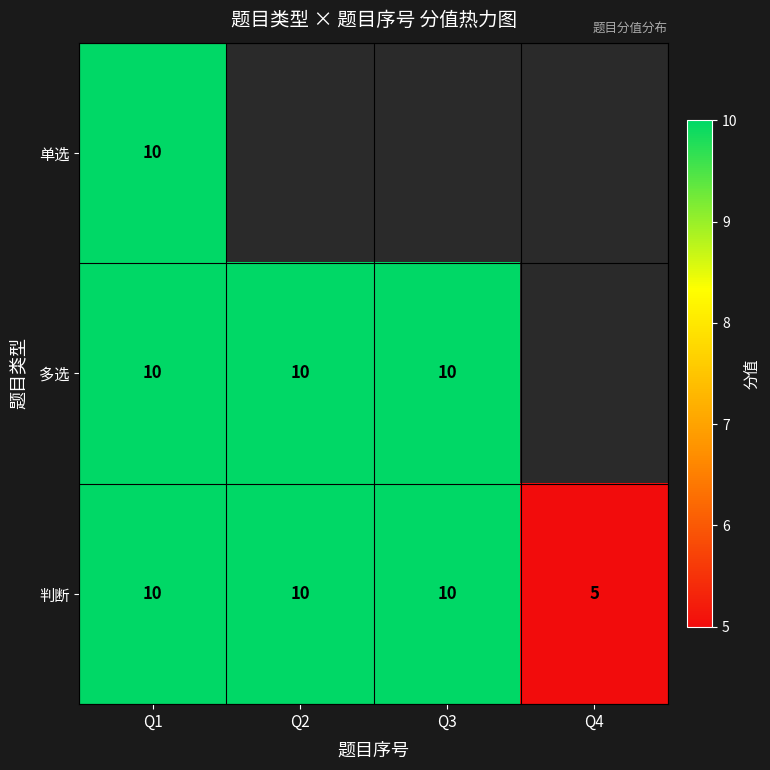

The value of 判断 at Q2 is 10. True or false?

True